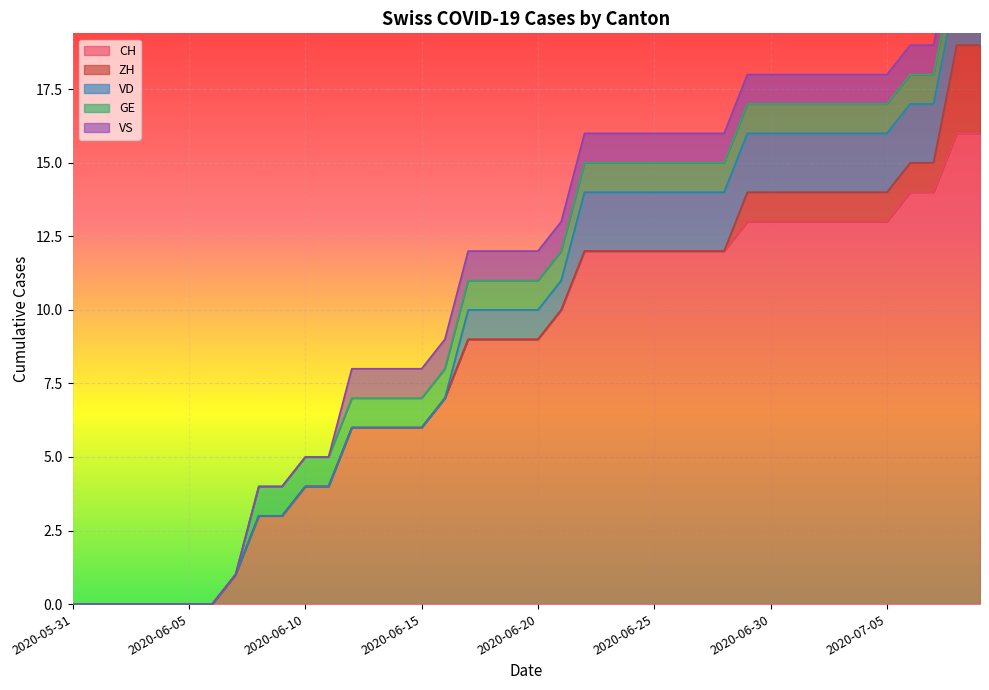

What position from the right is 2020-06-02?

38